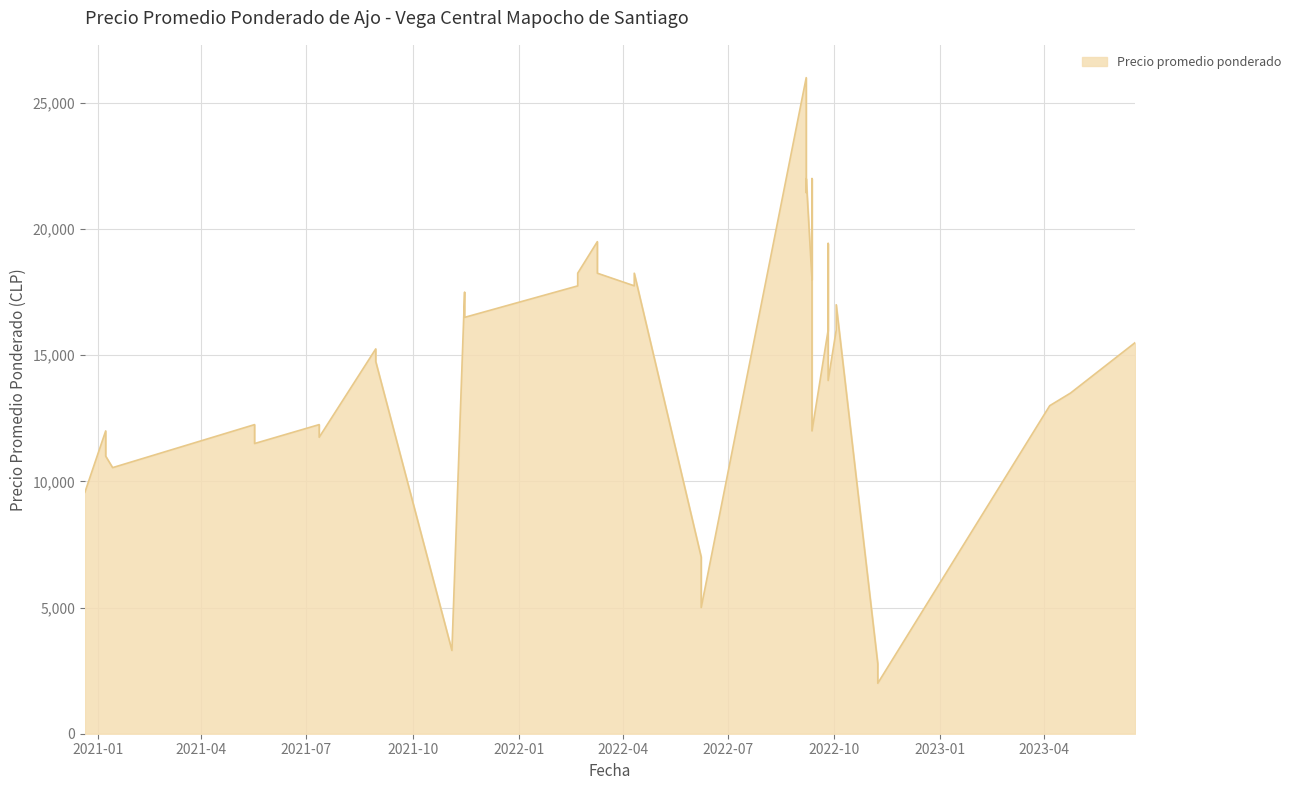

What is the smallest value displayed?

2000